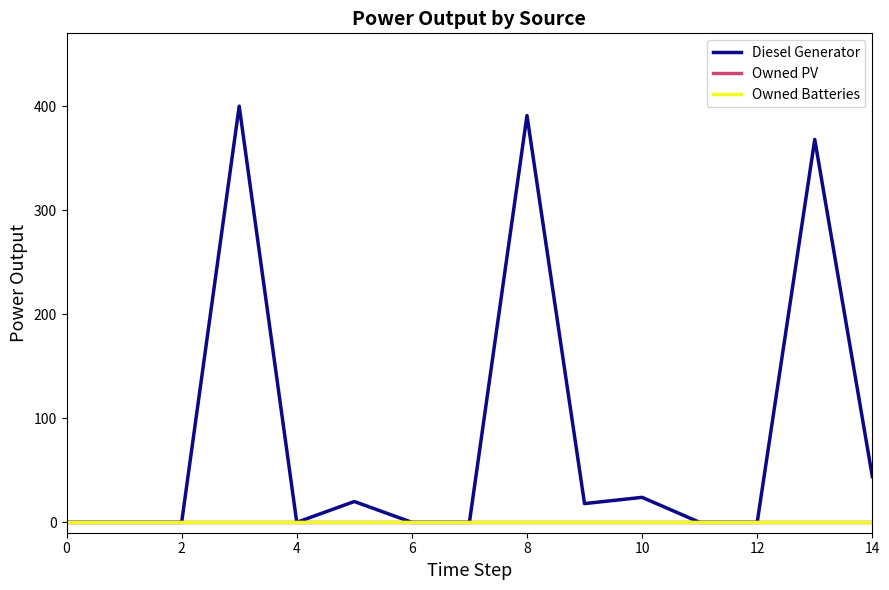

Which series has the widest spread of values?

Diesel Generator